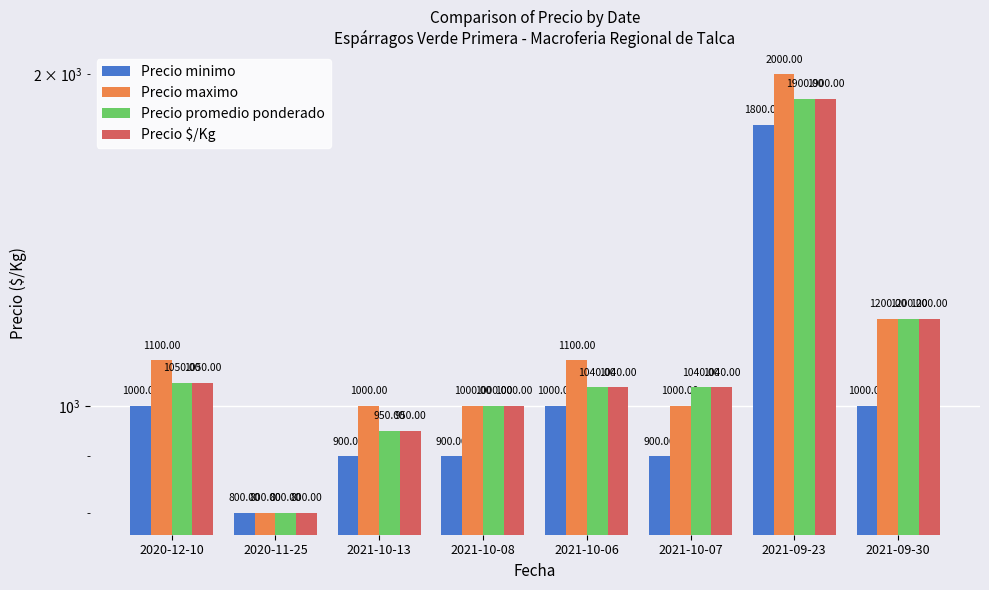

How many bars are there in total?

32